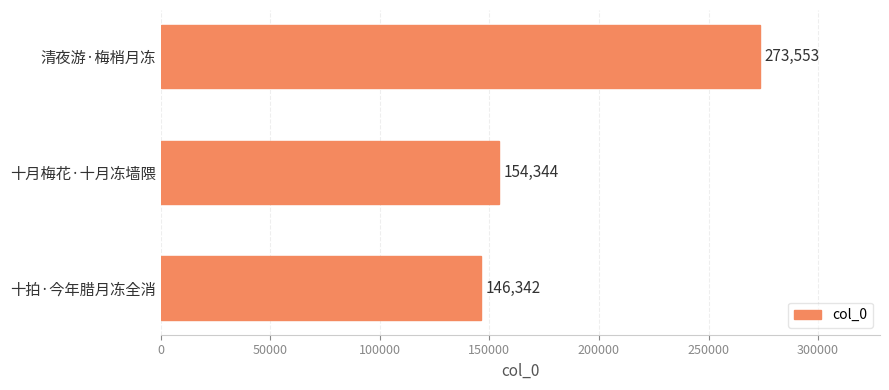

Is it true that the value at 十拍·今年腊月冻全消 is 53989?

False